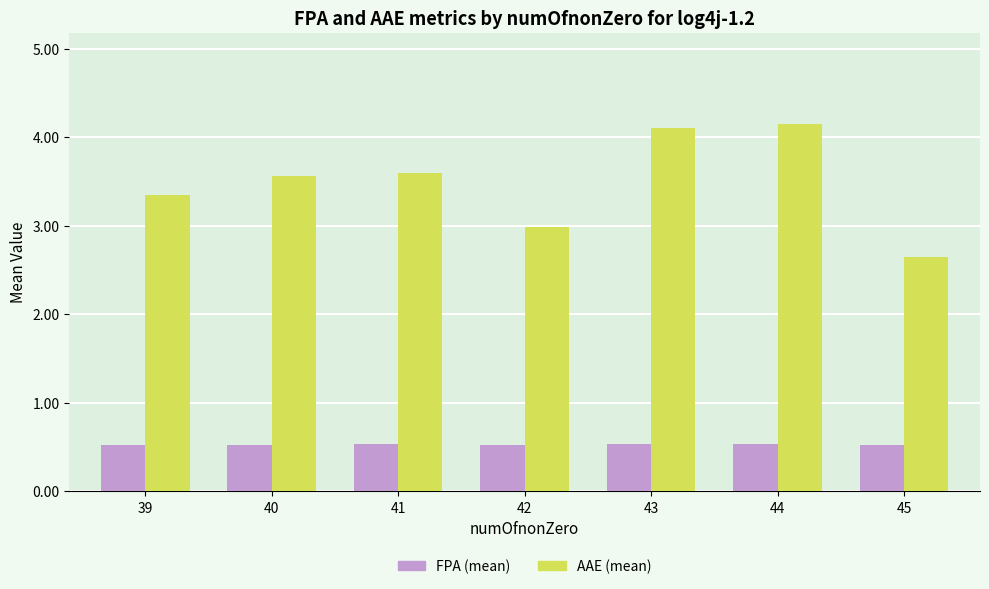

How many bars are there in each group?

2